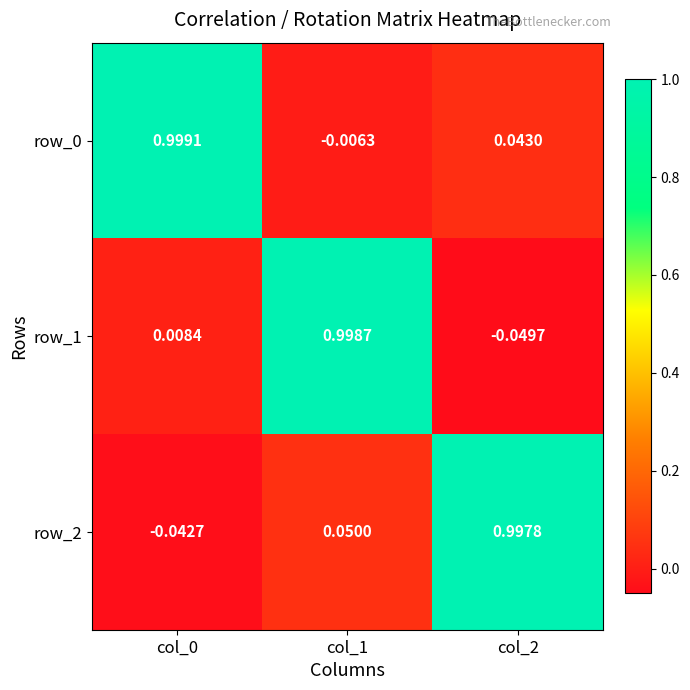

Is the value of row_0 at col_0 greater than the value of row_1 at col_0?

Yes